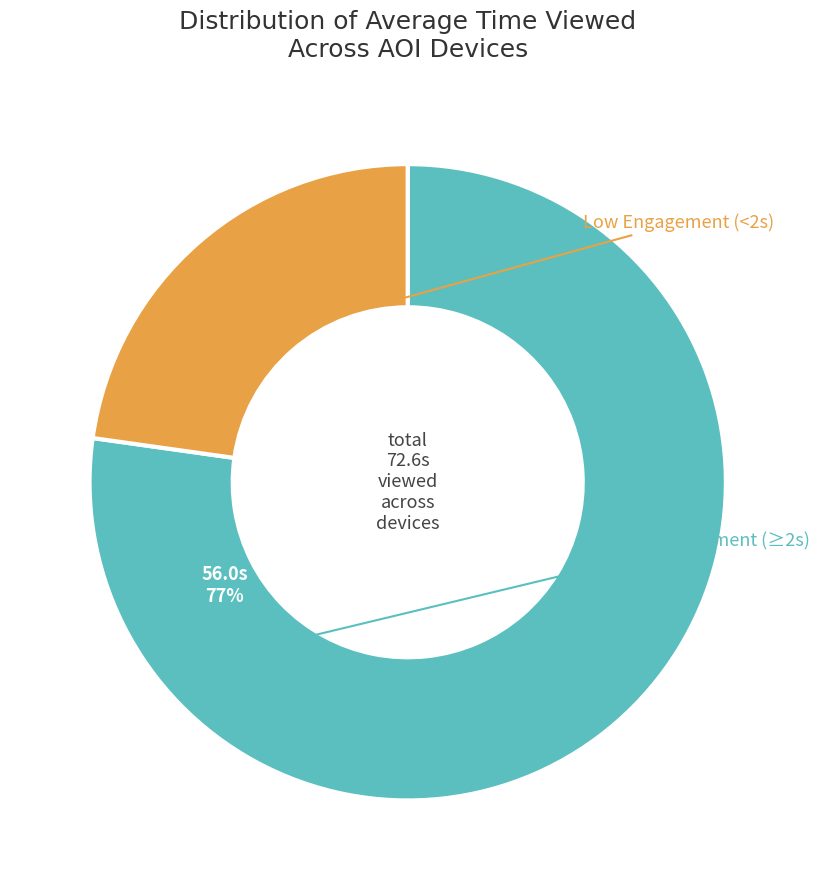

Is there a majority slice in this chart?

Yes